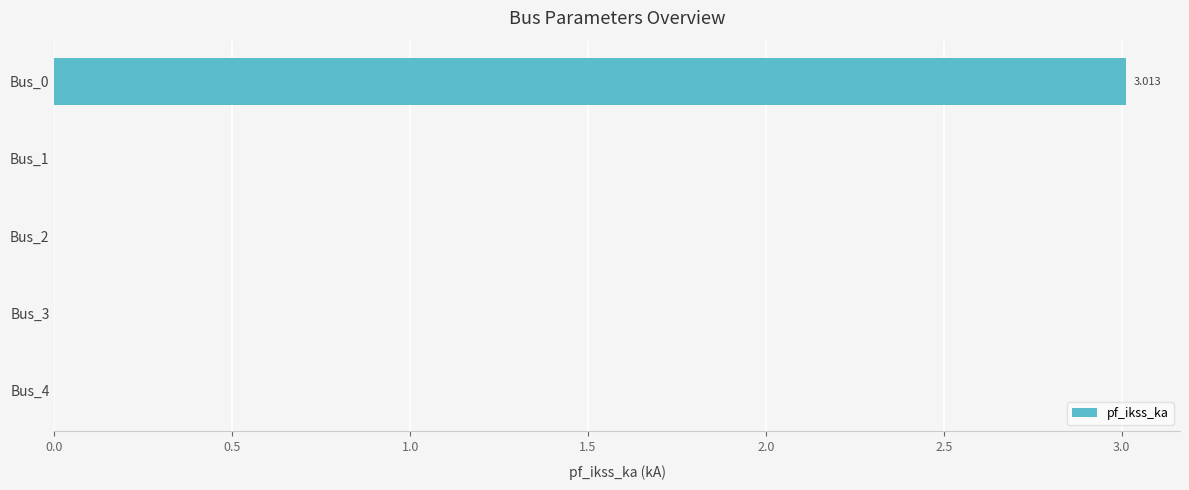

Count the number of data series in this chart.

1